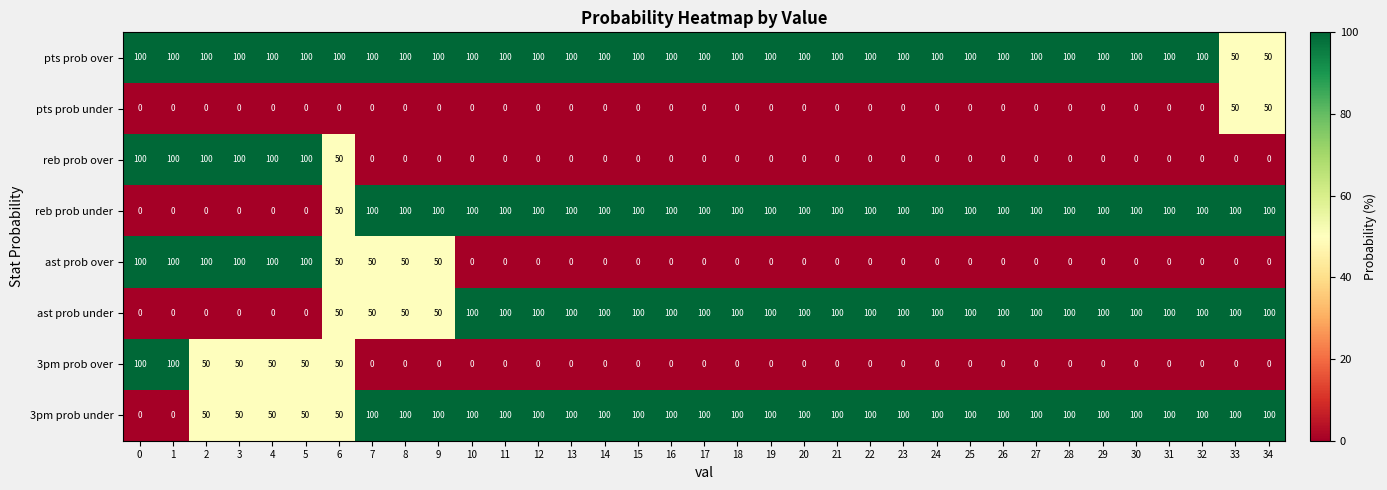

What is the difference between the highest and lowest values at 15?

100